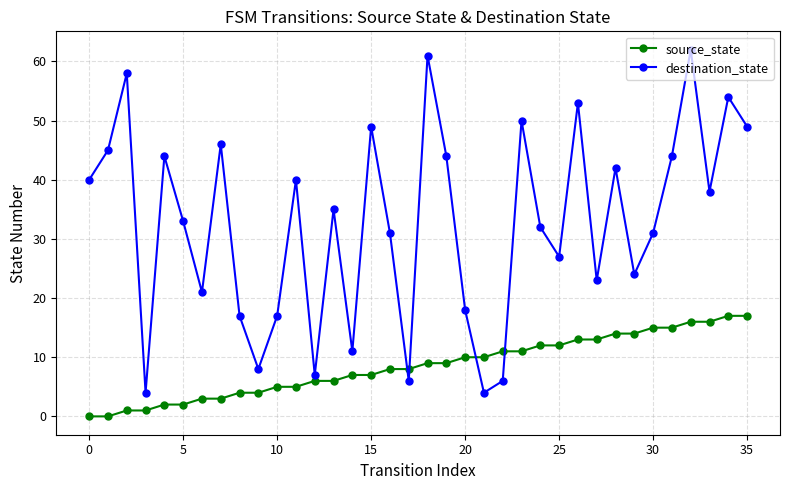

How many interior local peaks does the destination_state series have?

12